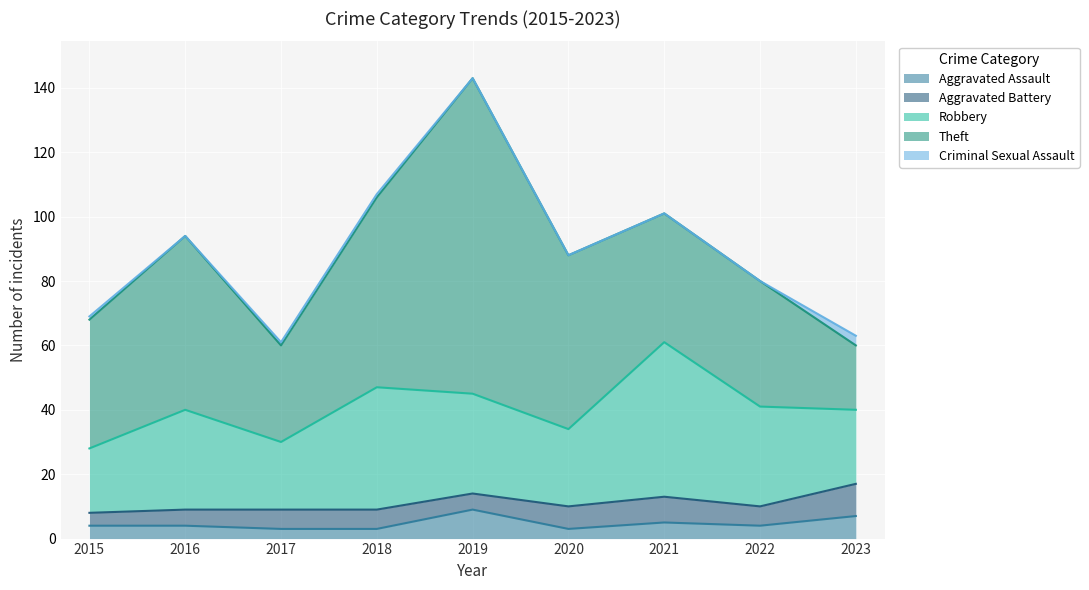

What is the value of the Robbery point at the 9th from the left?

23